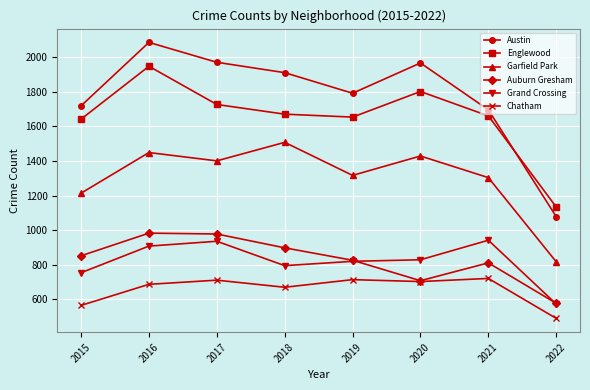

True or false: Austin and Auburn Gresham cross at least once.

False